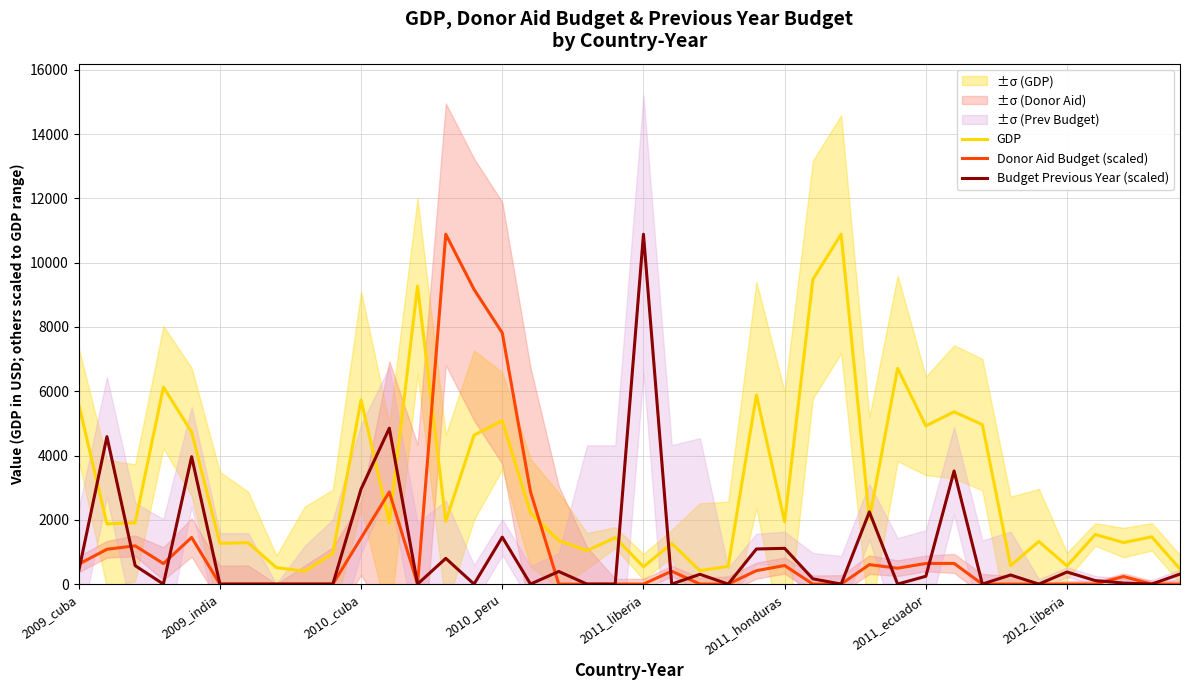

What is the highest value of the Budget Previous Year (scaled) series?

10883.3